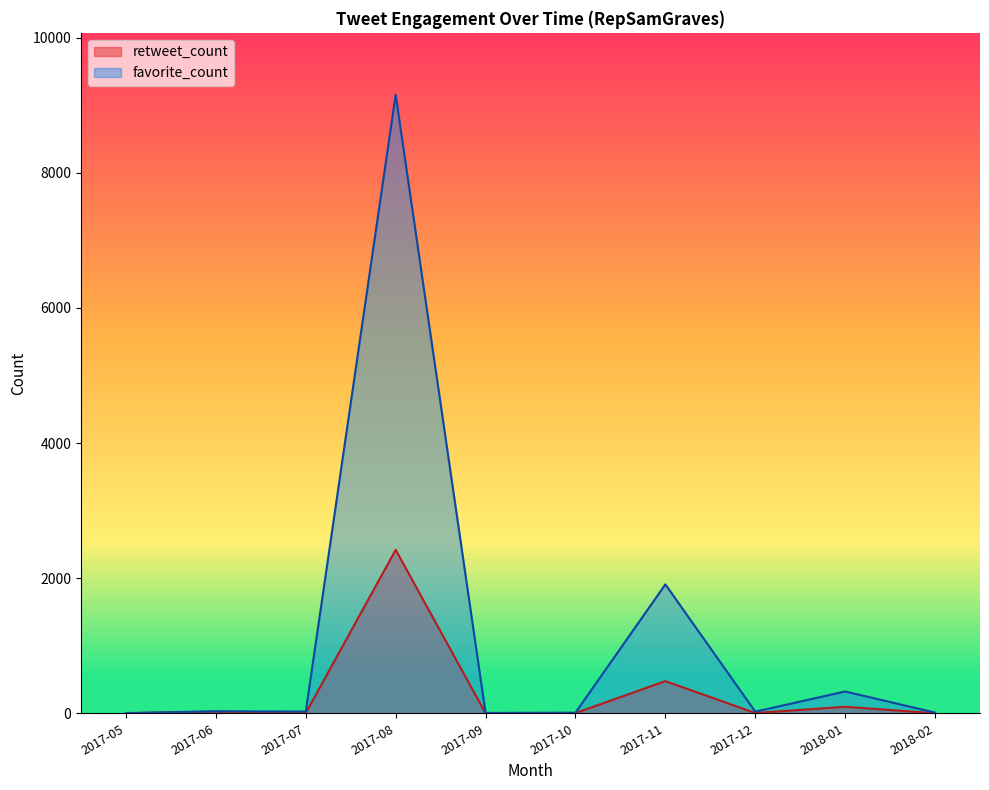

At which label does favorite_count first exceed 25?

2017-06